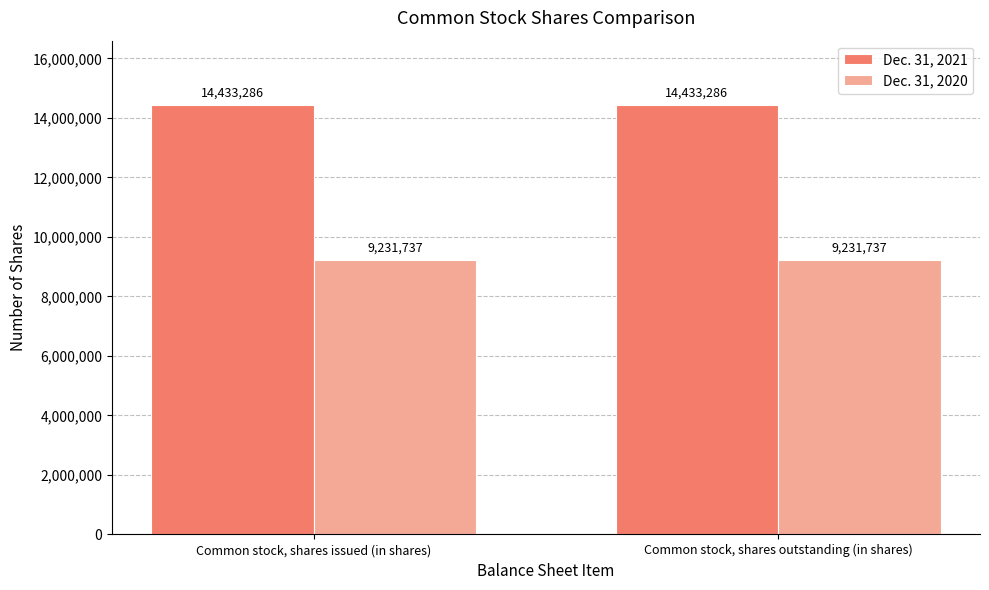

What is the sum of all Dec. 31, 2021 values?

28866572